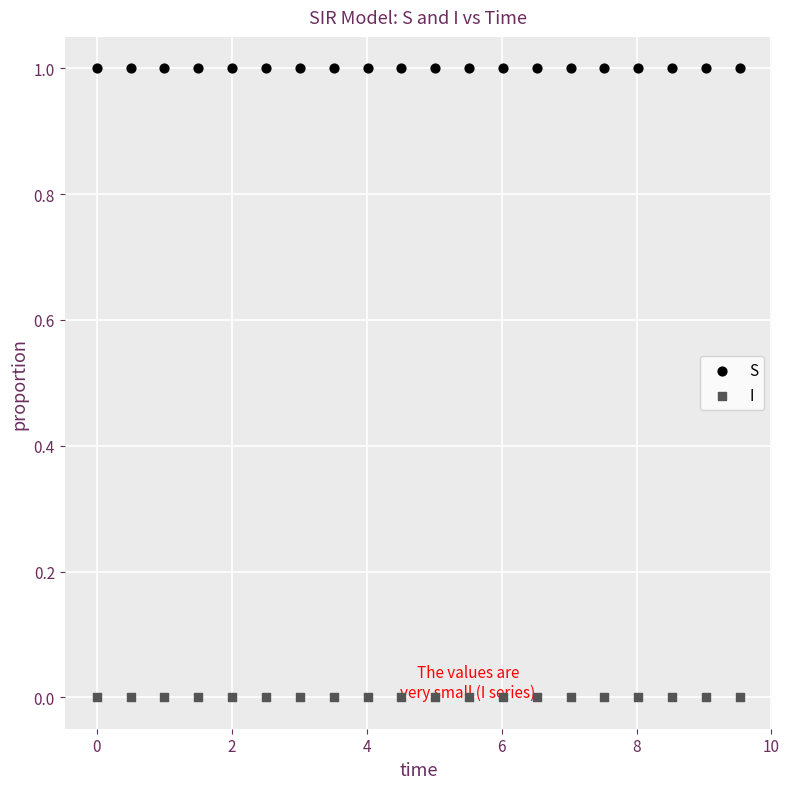

What are all the series names shown in the legend?

S, I